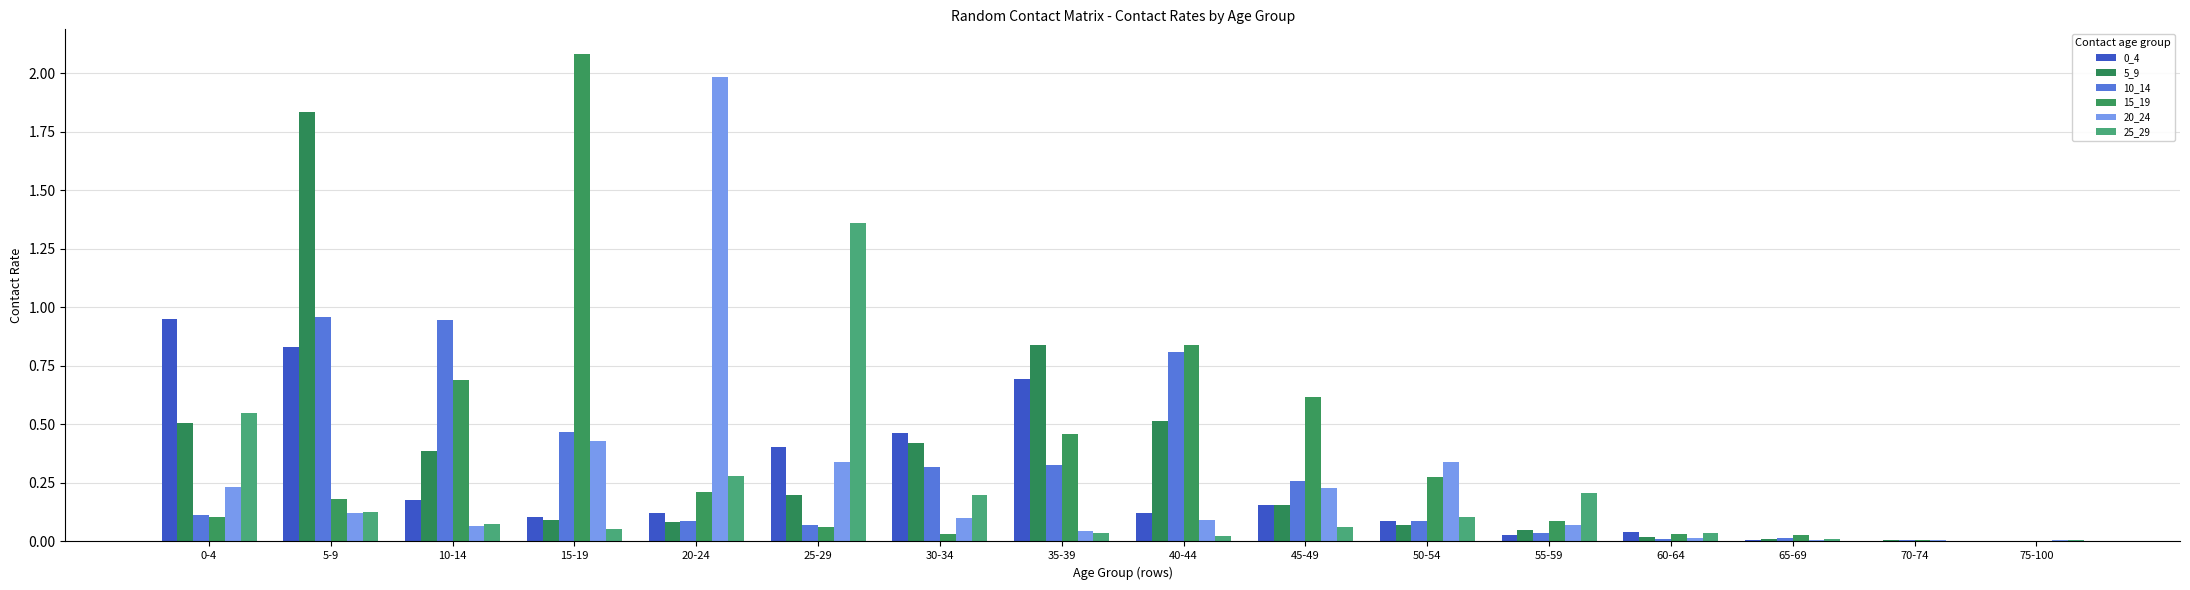

Between 10-14 and 70-74, which is larger?

10-14